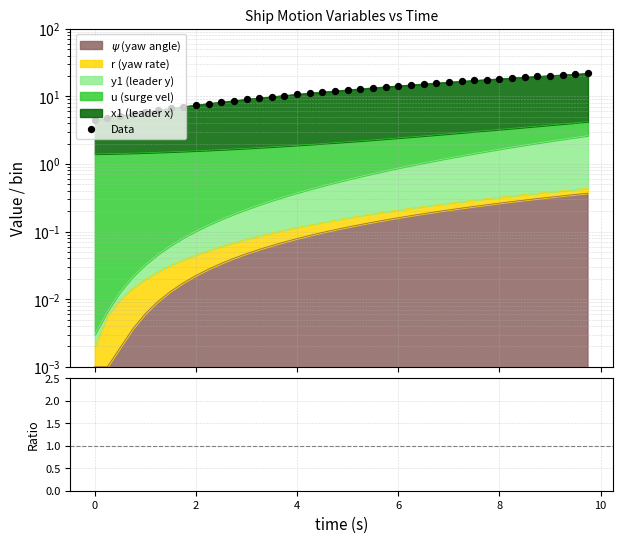

Which series has the largest total across all categories?

Data